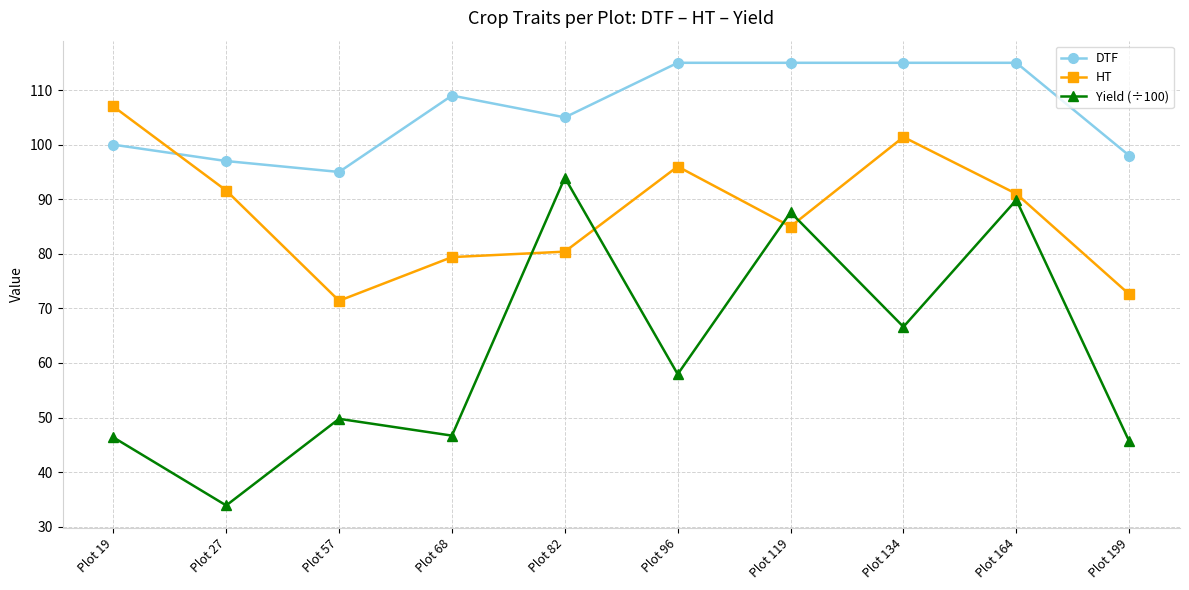

At which category does DTF reach its first local peak?

Plot 68